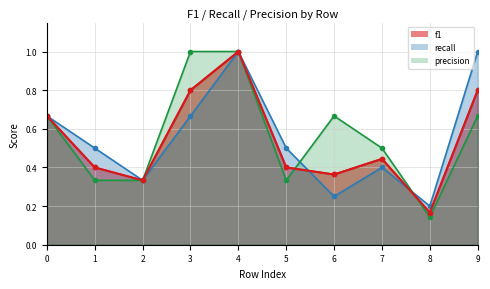

Is the value of precision at 3 greater than the value of recall at 3?

Yes